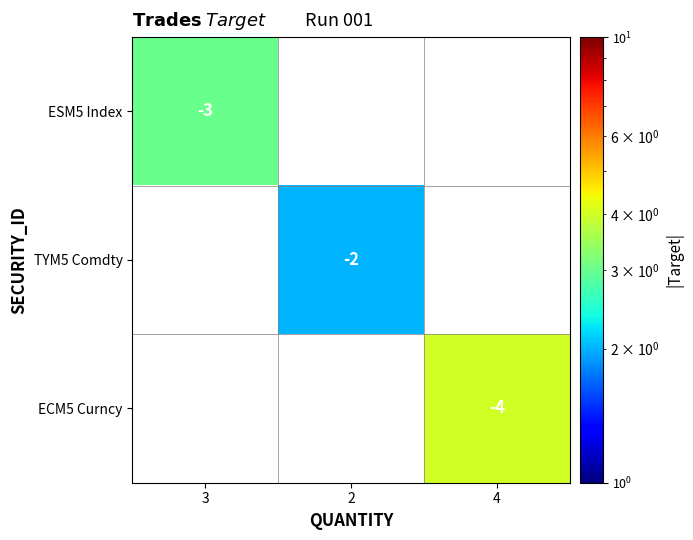

Is it true that ESM5 Index equals -3 at 3?

True